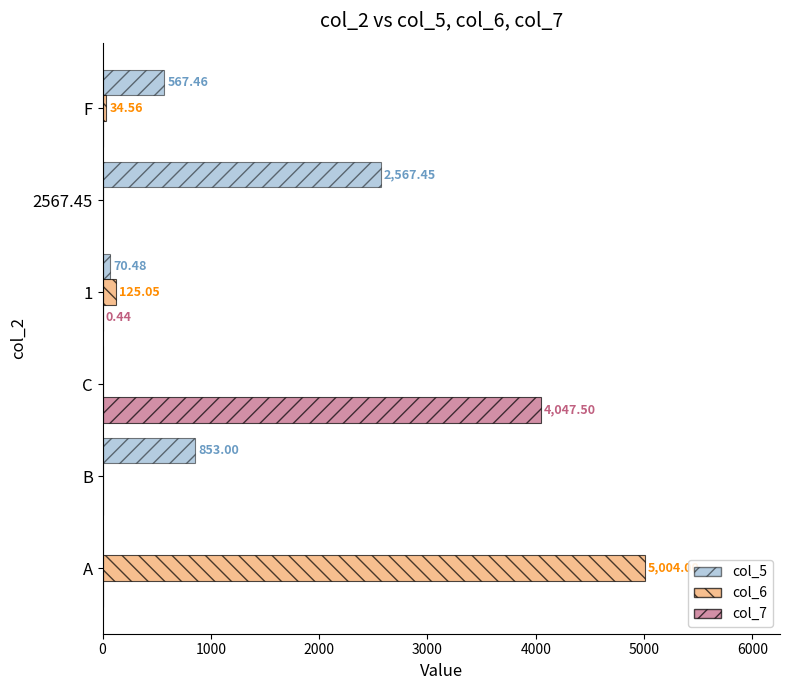

Which series has the largest total across all categories?

col_6